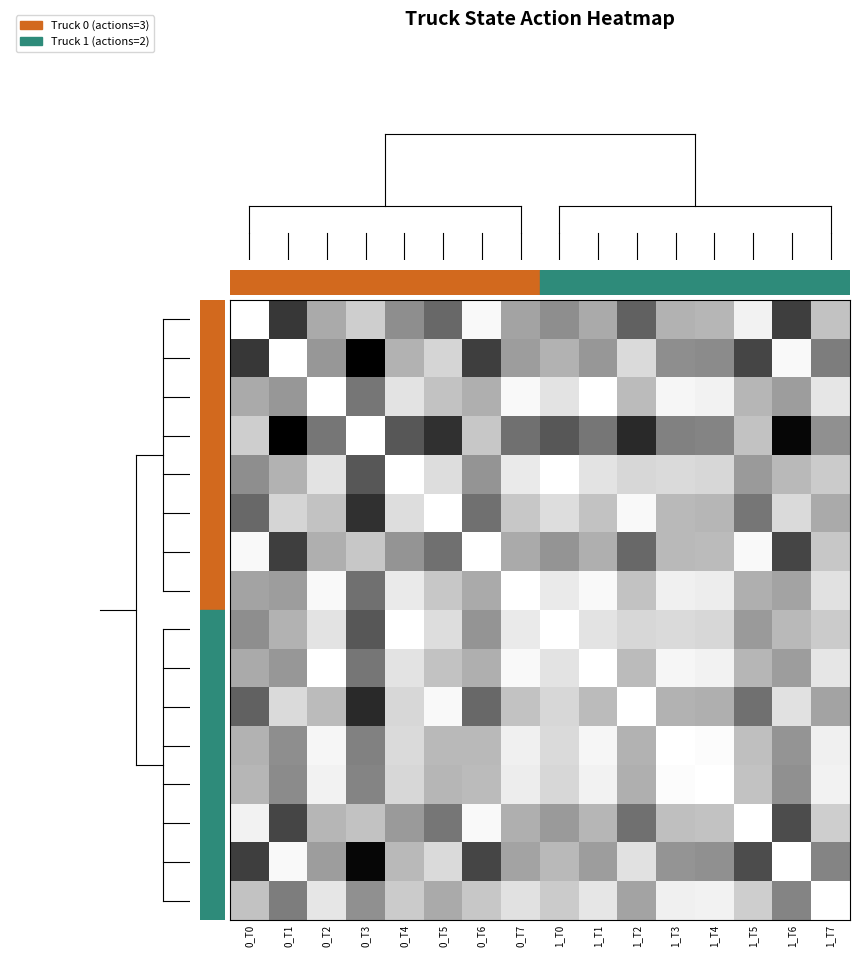

What is the total value across all series at 0_T4?

3.0